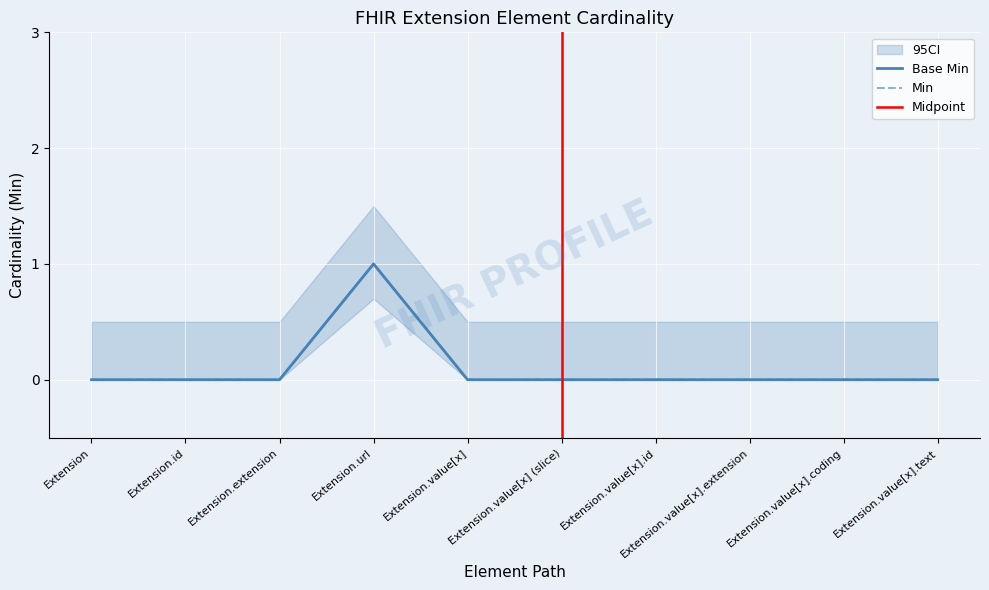

How many data points in Min are above 0?

1